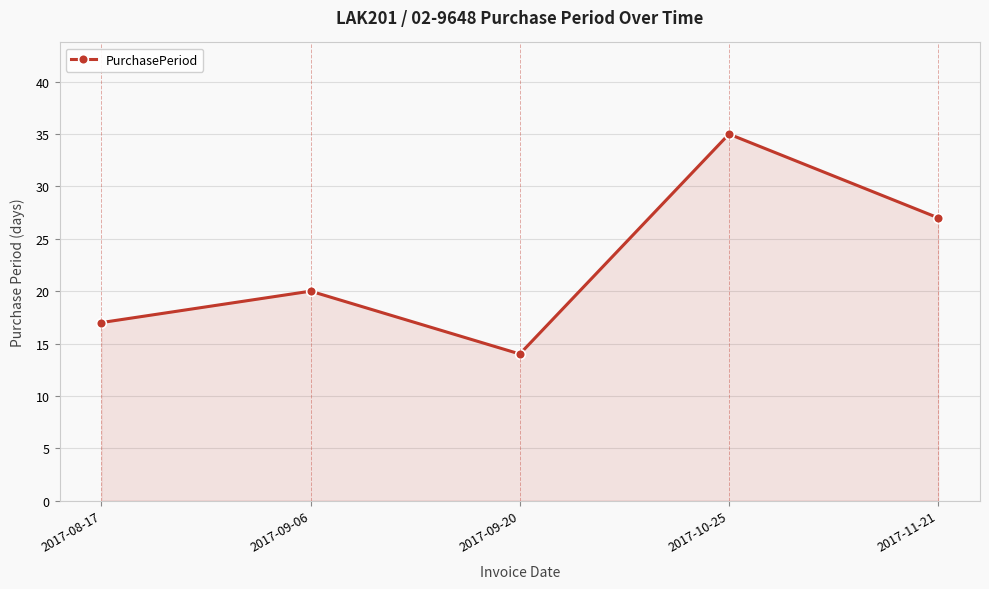

Does the chart have visible grid lines?

Yes